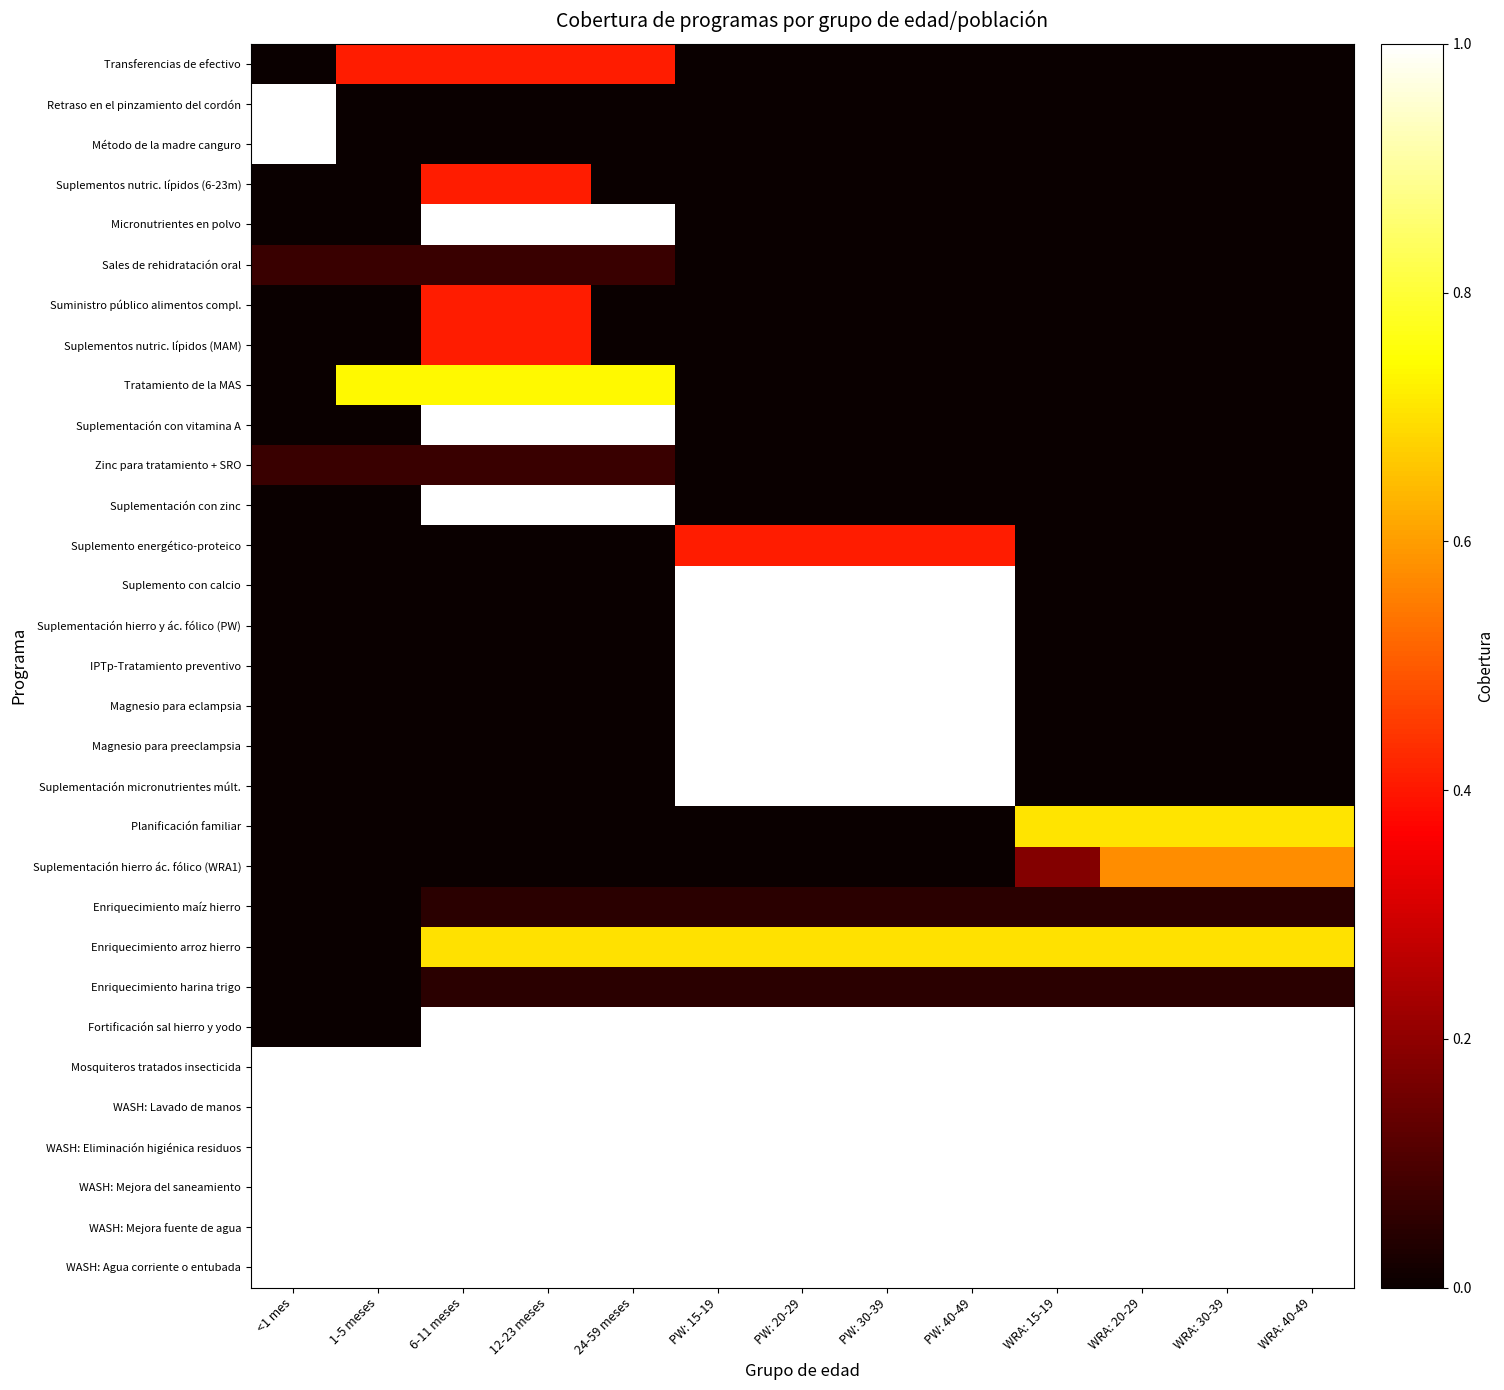

At how many categories does at least one series exceed 0?

13